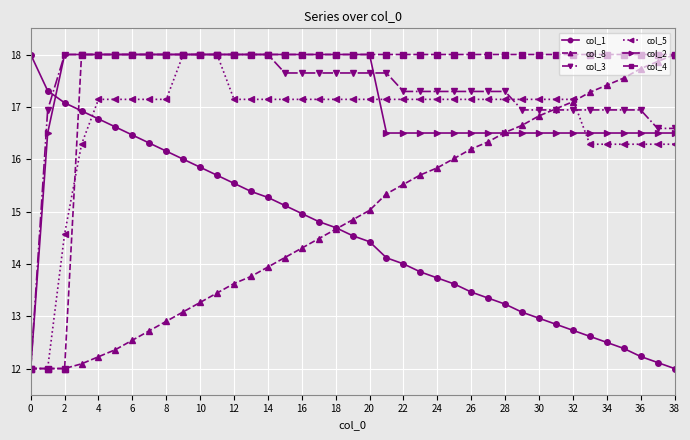

What is the value of the col_1 point at the 39th from the left?

12.0